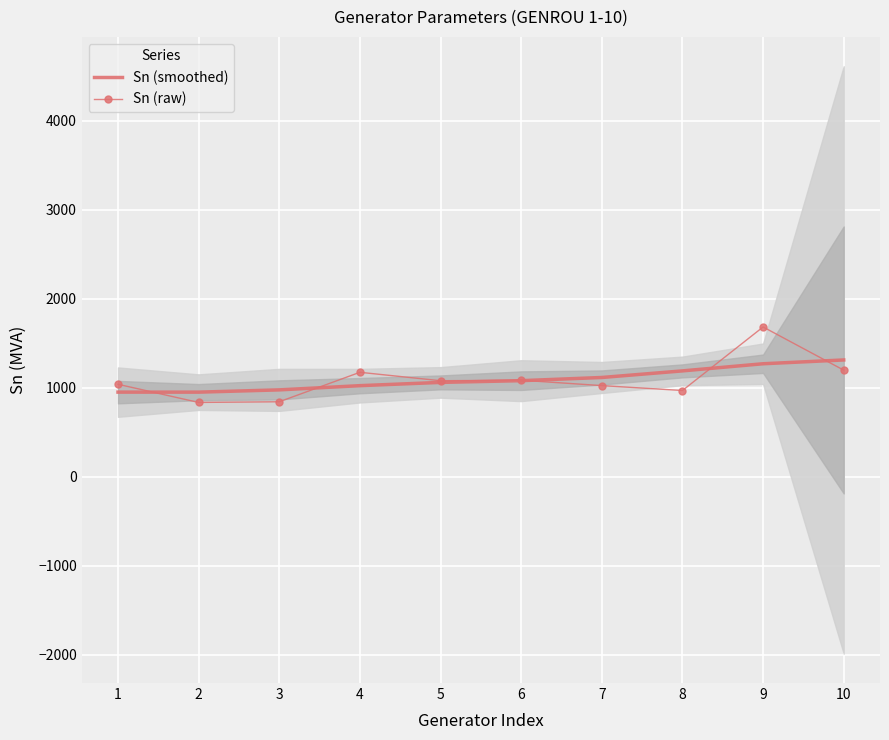

Between 1 and 7, which series saw the biggest shift?

Sn (smoothed)